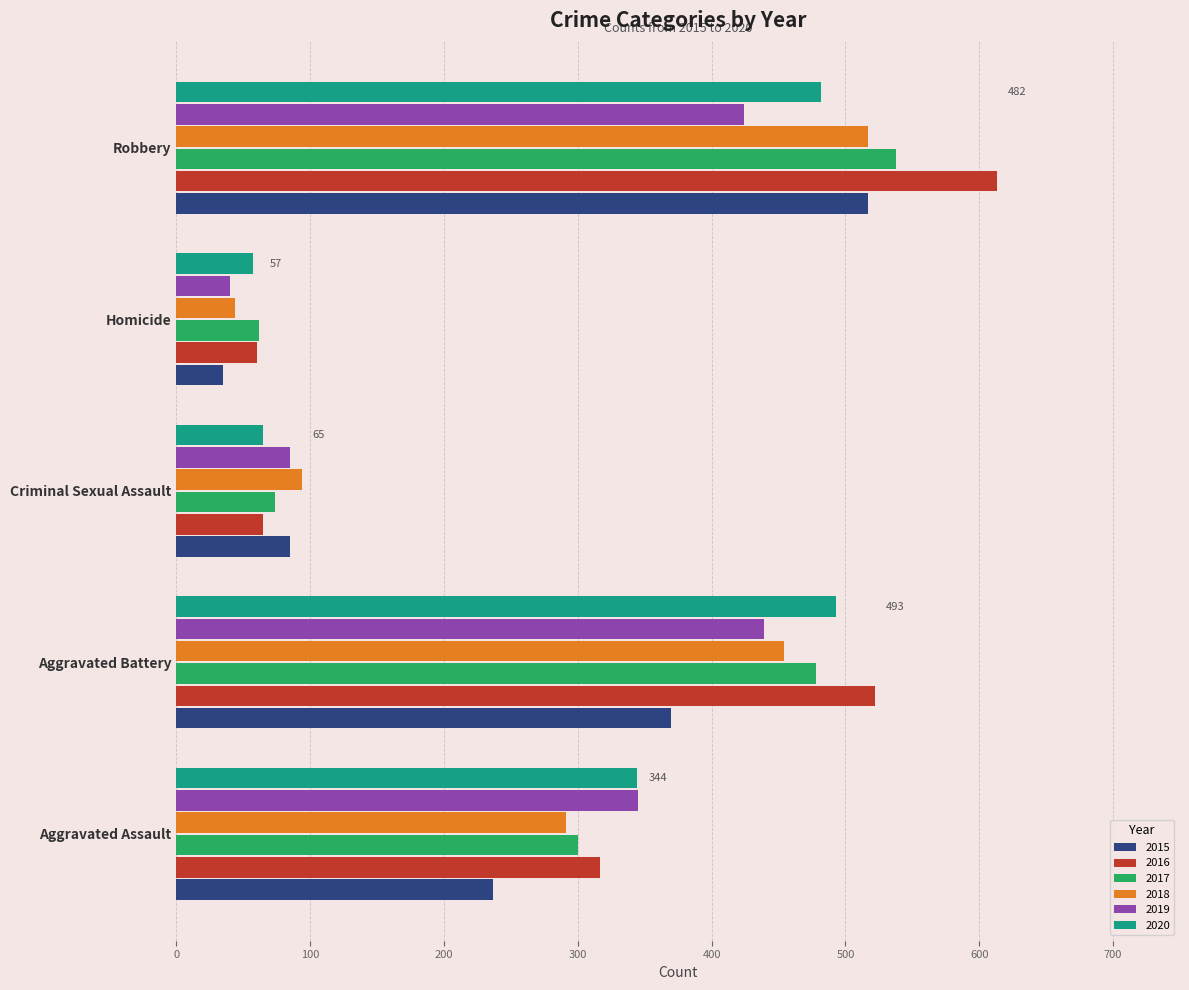

At how many categories does at least one series exceed 479?

2